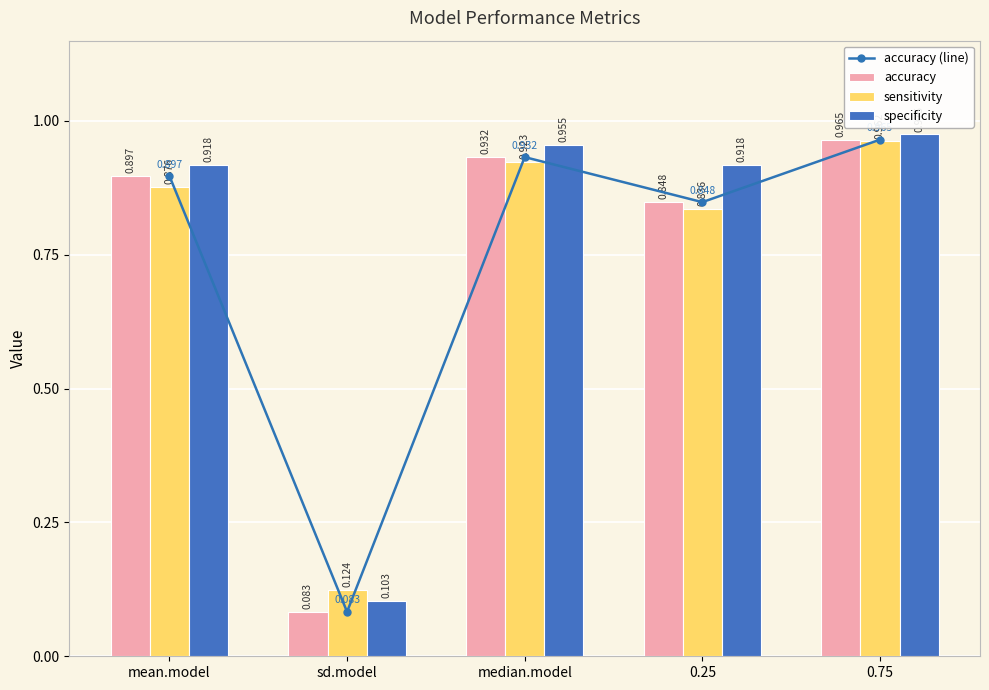

Rank the series by their maximum value, from highest to lowest.

specificity, accuracy (line), accuracy, sensitivity